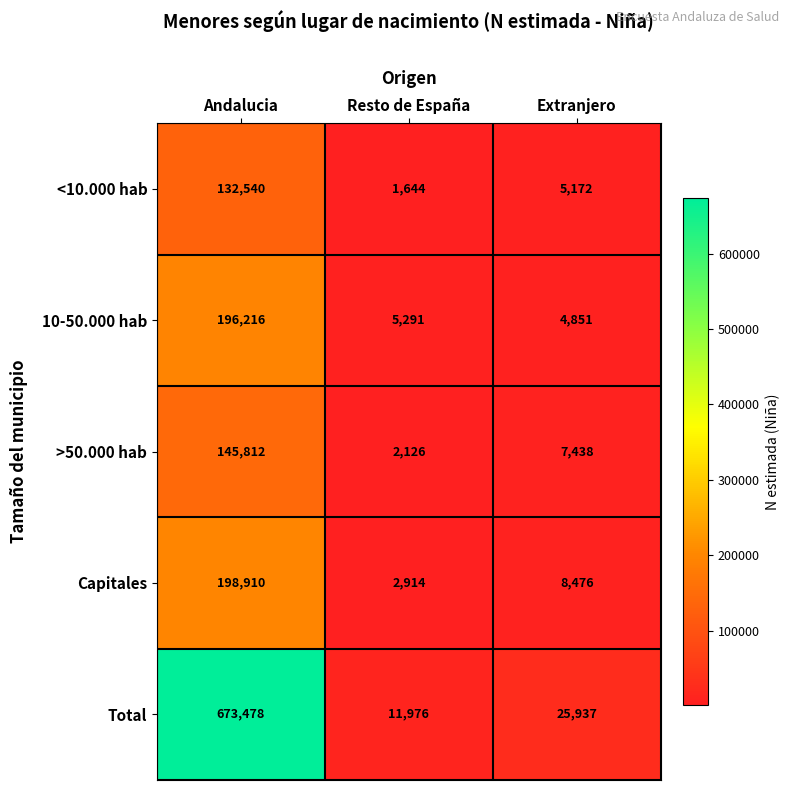

List the labels in order of Total value, largest first.

Andalucia, Extranjero, Resto de España